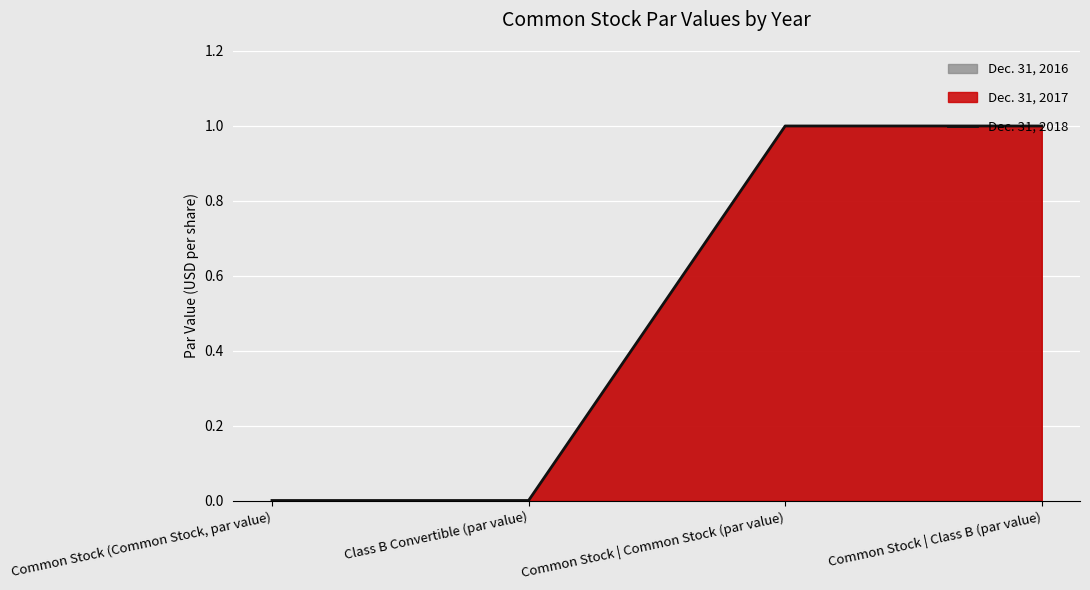

What is the change in value from Common Stock (Common Stock, par value) to Common Stock | Class B (par value)?

+1.0